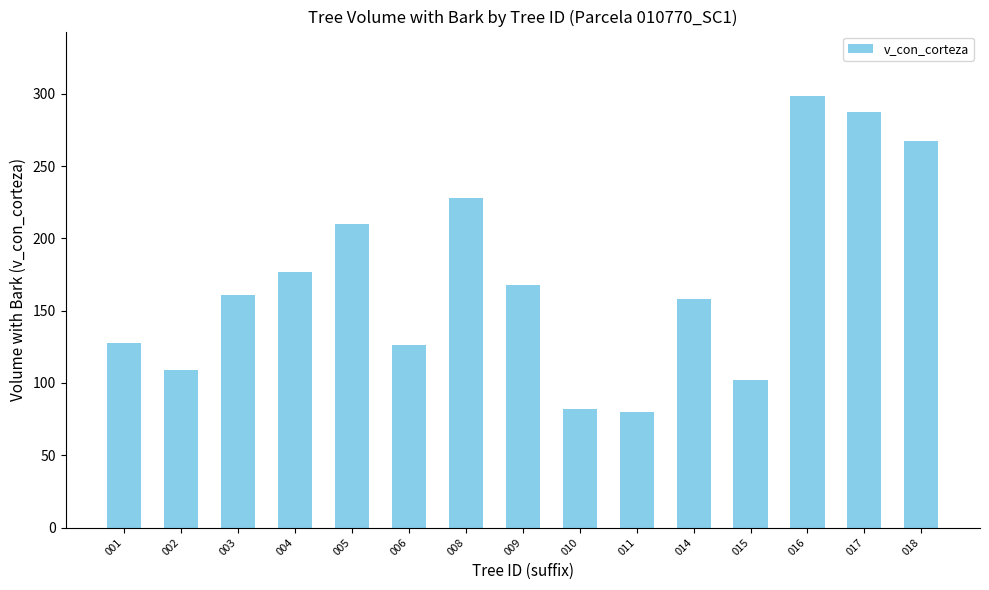

What is the value of the 12th bar from the left?

101.9